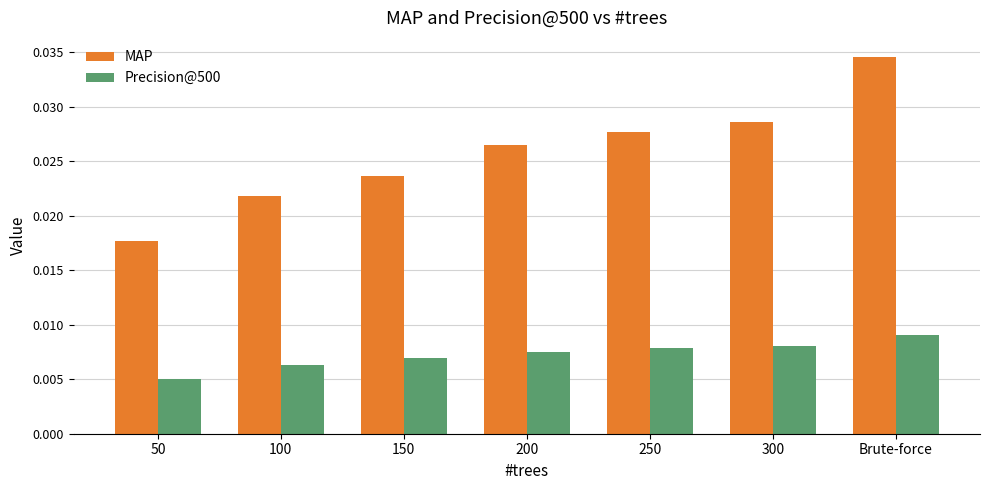

What is the sum of all MAP values?

0.2